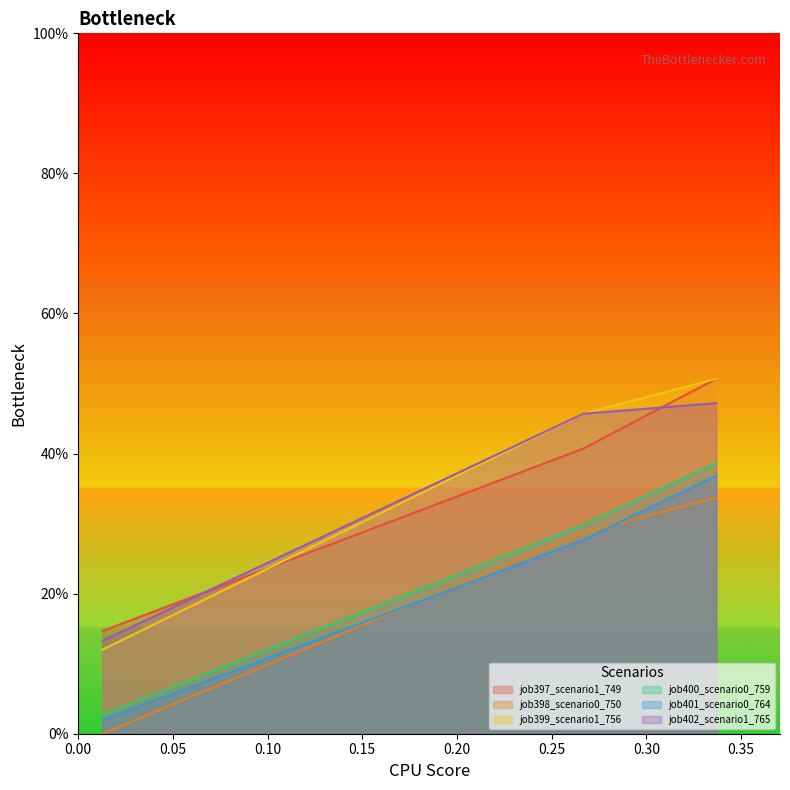

Which series has the largest total across all categories?

job399_scenario1_756